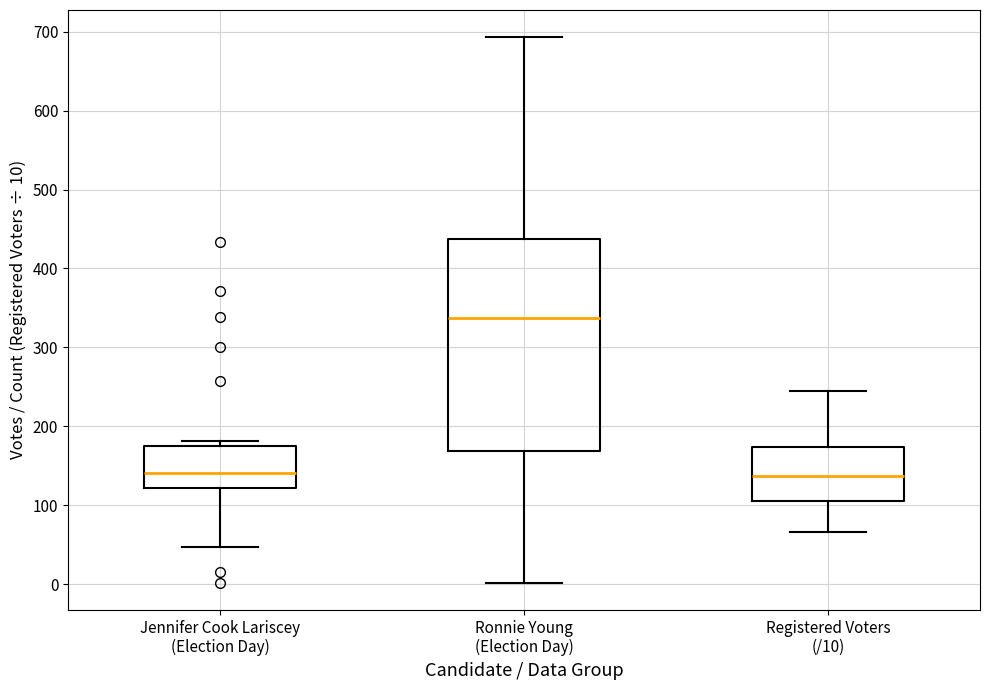

Reading left to right, transcribe this box plot: for each box, give where its median line is, the range the box spans, and where its two whiskers end, as read against the y-axis. The values are not printed on the chart, so give them approximately, as read against the axis.

Jennifer Cook Lariscey (Election Day): median 140, box 120 to 170, whiskers 50 to 180
Ronnie Young (Election Day): median 340, box 170 to 440, whiskers 0 to 690
Registered Voters (/10): median 140, box 110 to 170, whiskers 70 to 250